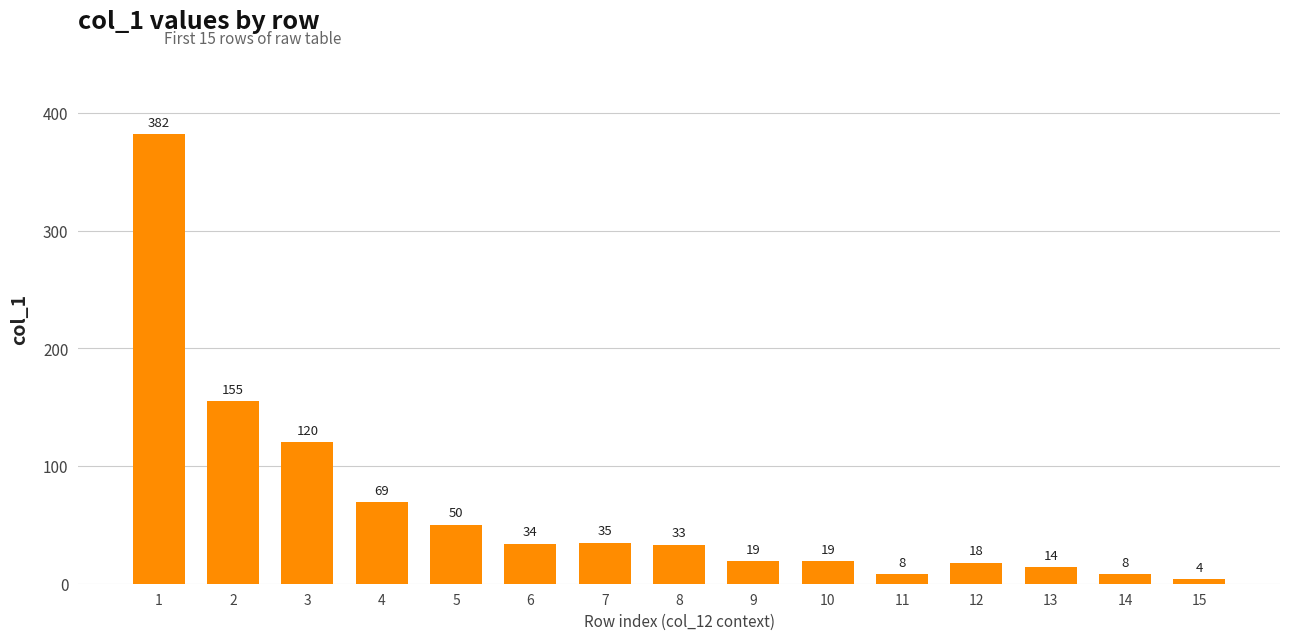

What is the greatest value displayed?

382